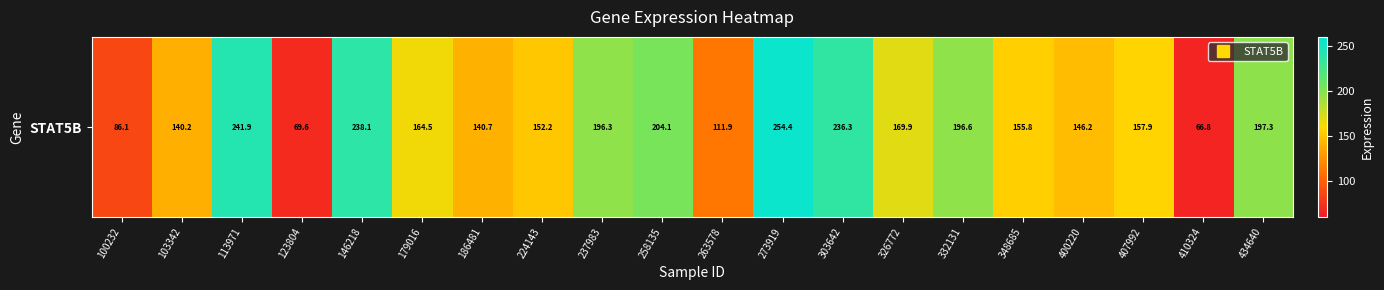

Between 258135 and 186481, which is larger?

258135